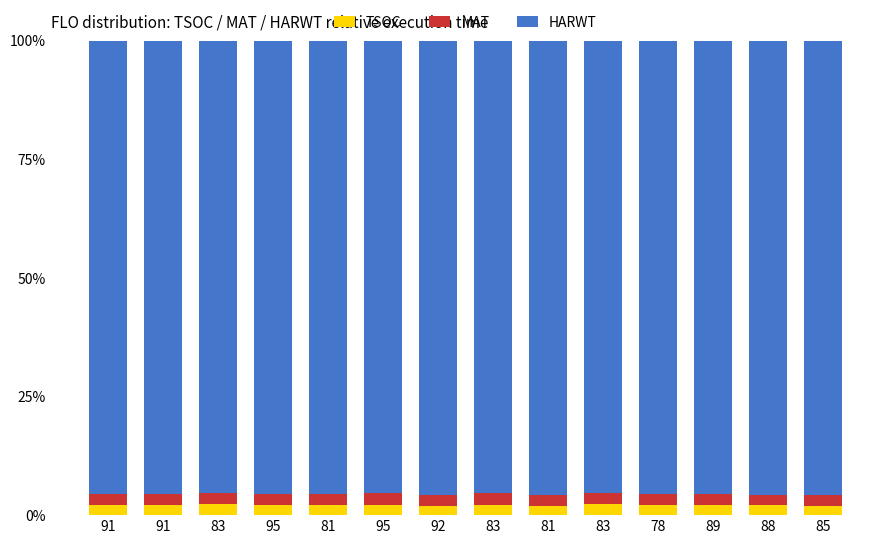

What value does the HARWT series have at 81?

95.7